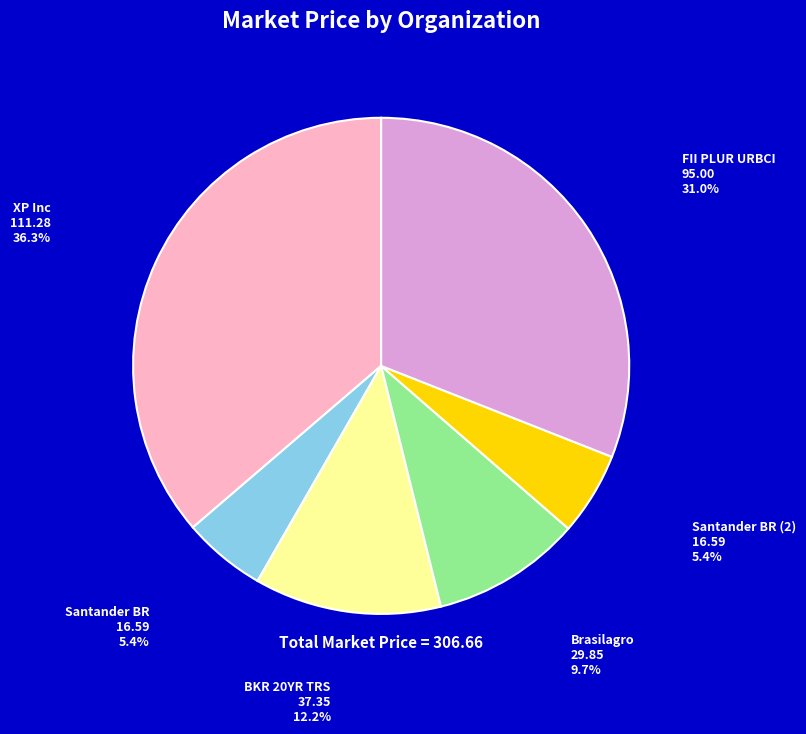

What percentage is the FII PLUR URBCI slice, to the nearest percent?

31%